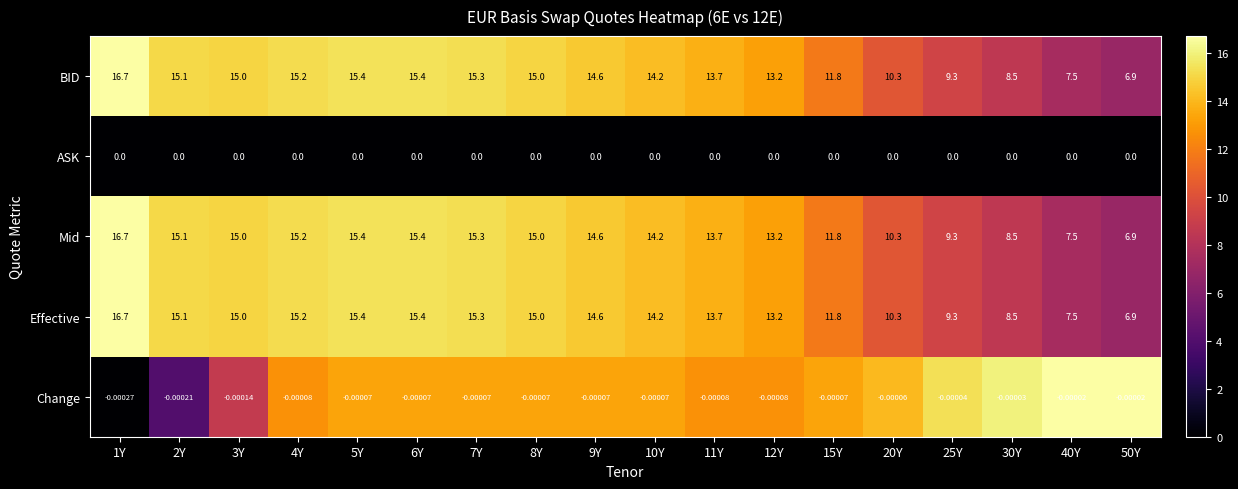

Is the value of Change at 8Y greater than the value of Mid at 5Y?

No